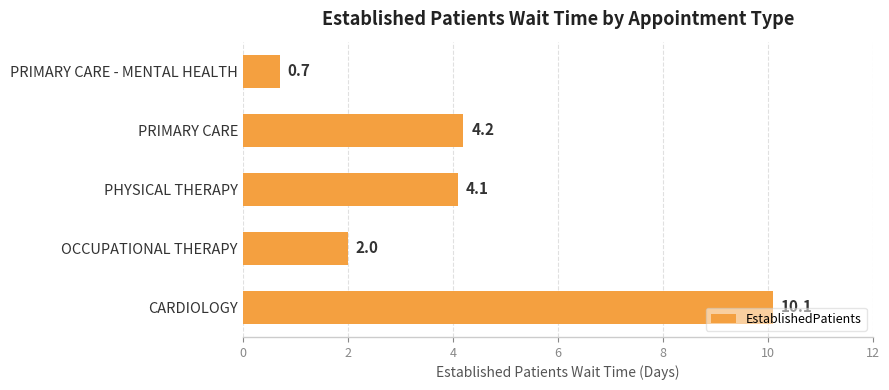

Reading bottom to top, list all the values displayed in this chart.

10.1	2.0	4.1	4.2	0.7